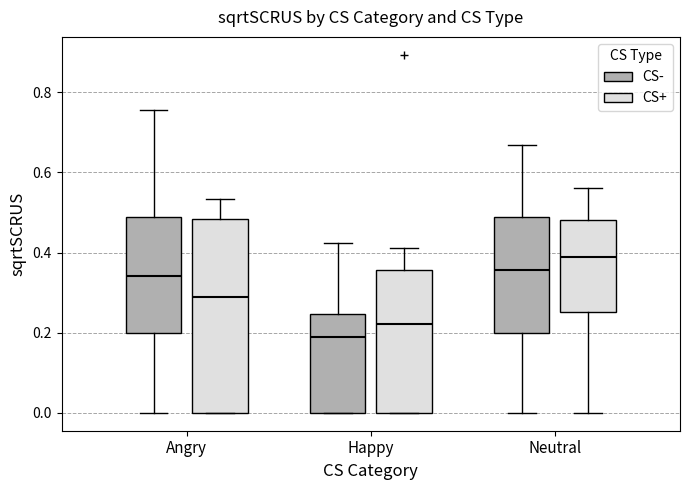

Reading left to right, transcribe this box plot: for each box, give where its median line is, the range the box spans, and where its two whiskers end, as read against the y-axis. The values are not printed on the chart, so give them approximately, as read against the axis.

Angry (CS-): median 0.34, box 0.20 to 0.48, whiskers 0.00 to 0.76
Angry (CS+): median 0.28, box 0.00 to 0.48, whiskers 0.00 to 0.54
Happy (CS-): median 0.18, box 0.00 to 0.24, whiskers 0.00 to 0.42
Happy (CS+): median 0.22, box 0.00 to 0.36, whiskers 0.00 to 0.42
Neutral (CS-): median 0.36, box 0.20 to 0.48, whiskers 0.00 to 0.66
Neutral (CS+): median 0.38, box 0.26 to 0.48, whiskers 0.00 to 0.56